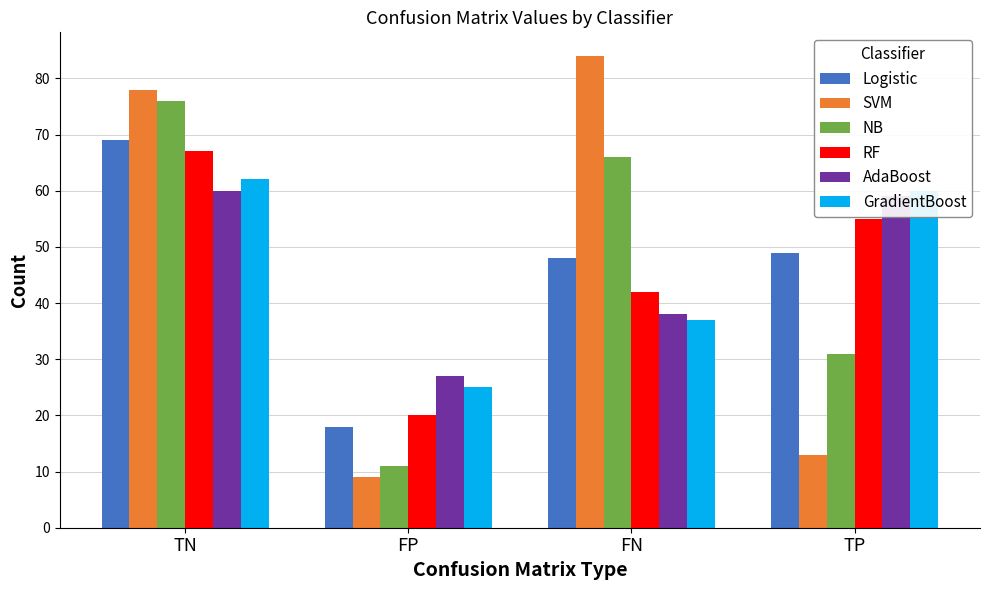

What is the label of the 4th bar from the left?

TP